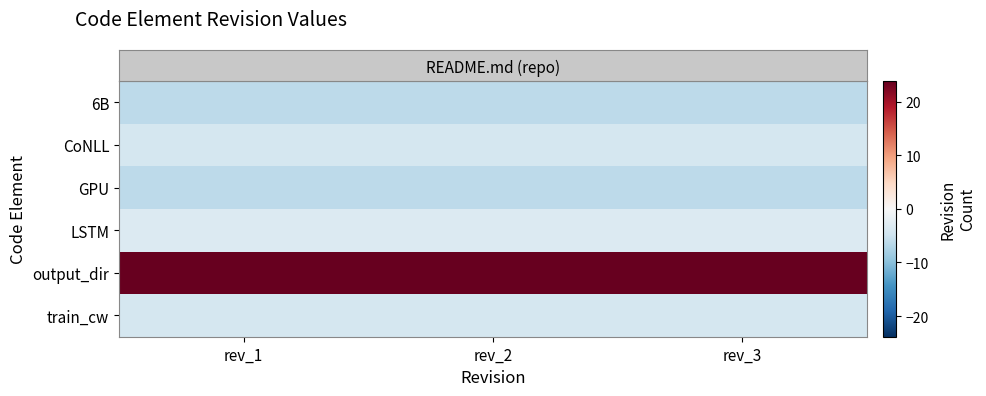

Count the number of categories in the chart.

3